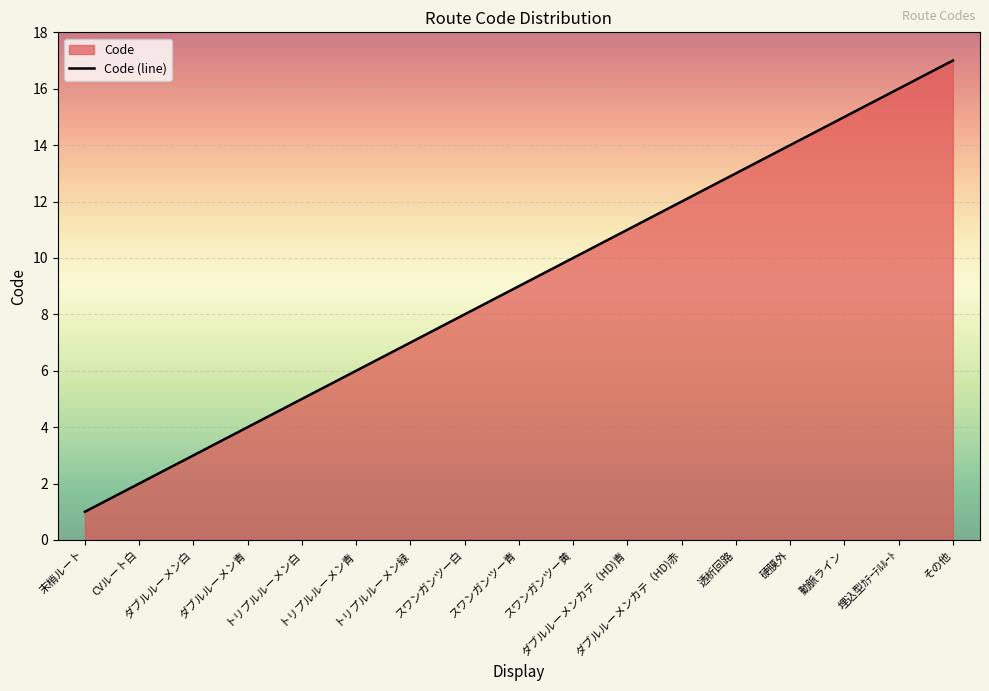

What is the greatest value displayed?

17